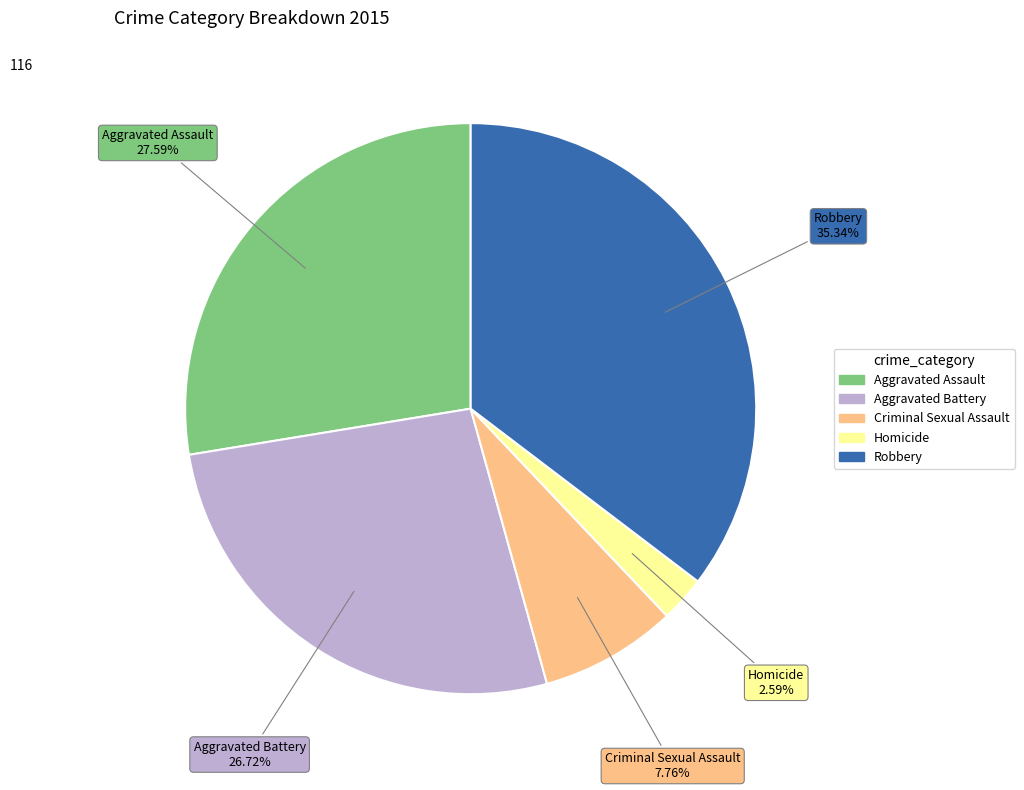

How much of the chart is everything except Robbery?

64.7%